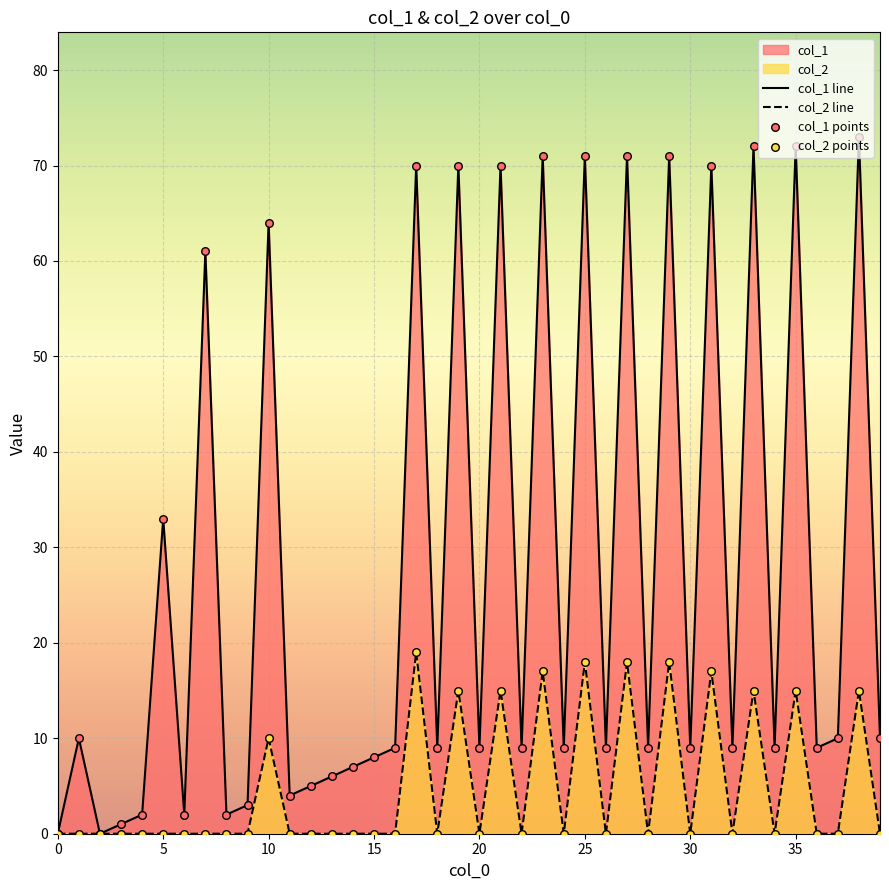

At how many categories does at least one series exceed 41?

13